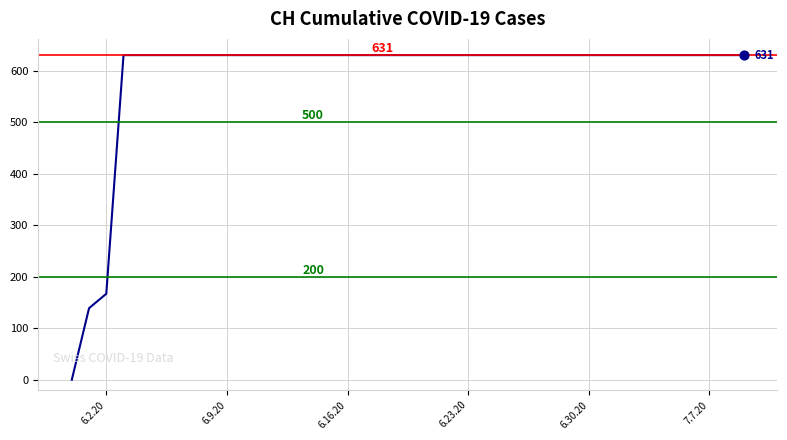

What is the difference between the maximum and minimum values?

631